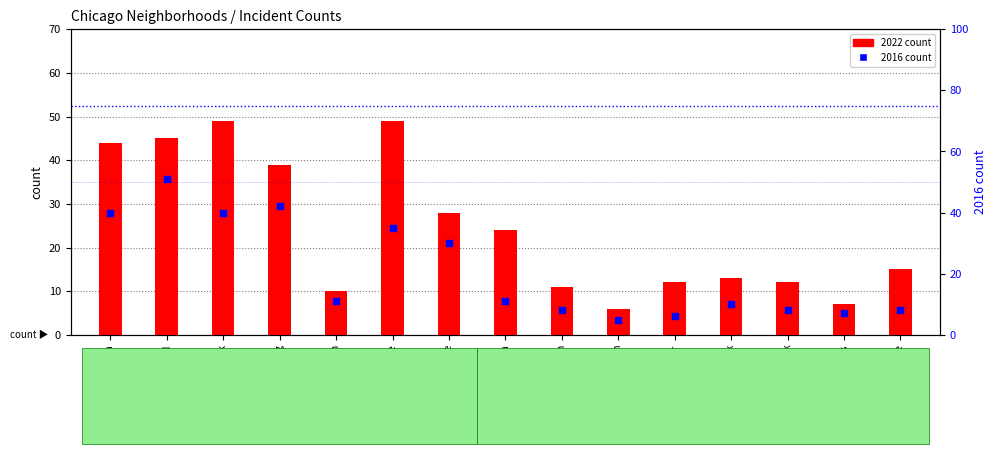

Which series contains the lowest Y value?

2016 count